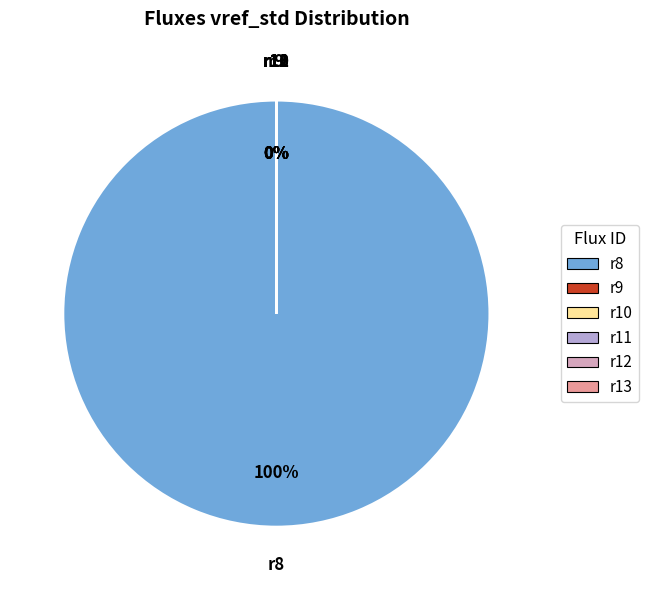

To the nearest percent, what is the difference between the largest and smallest slice percentages?

100%